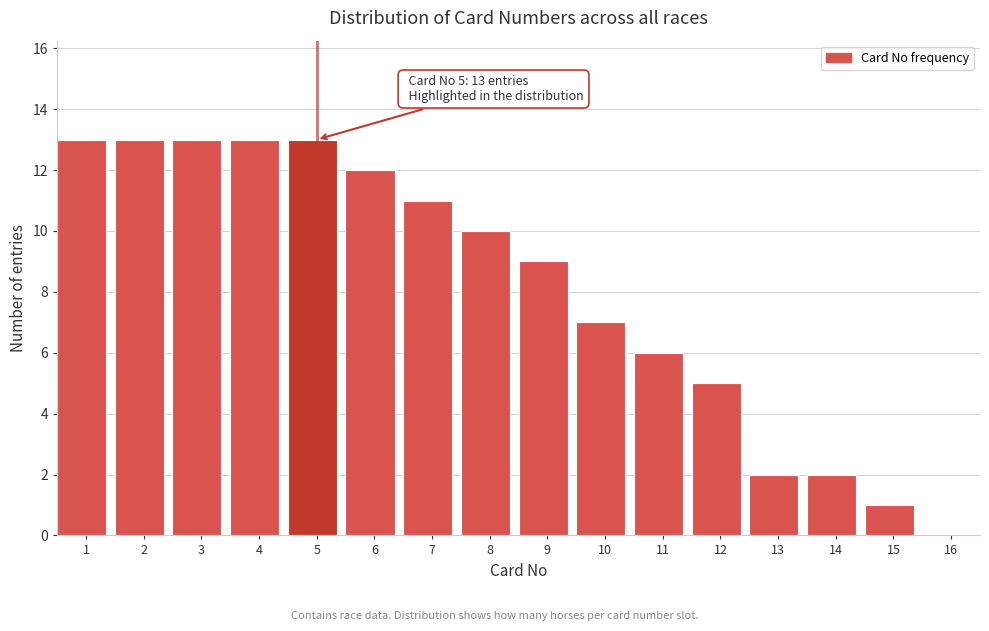

Reading left to right, transcribe all the data shown in this chart.

1=13	2=13	3=13	4=13	5=13	6=12	7=11	8=10	9=9	10=7	11=6	12=5	13=2	14=2	15=1	16=0